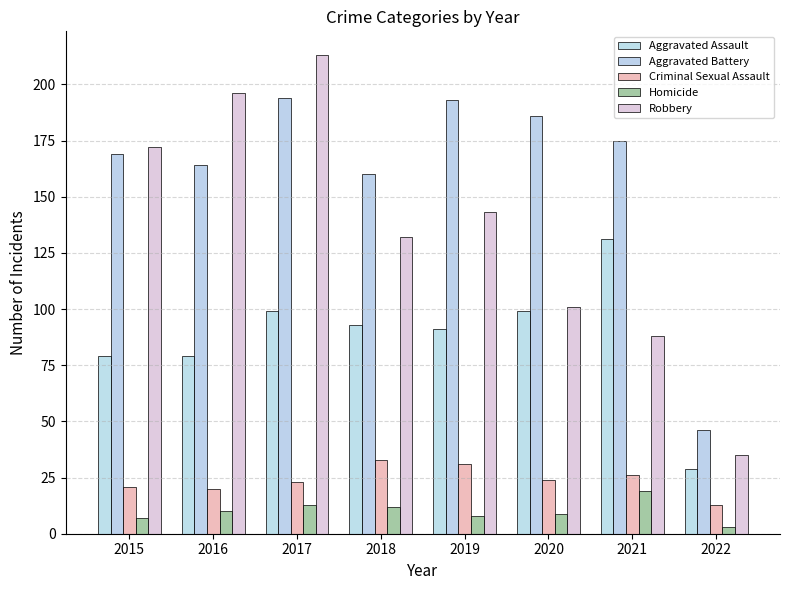

At 2021, list the series in order from largest to smallest.

Aggravated Battery, Aggravated Assault, Robbery, Criminal Sexual Assault, Homicide